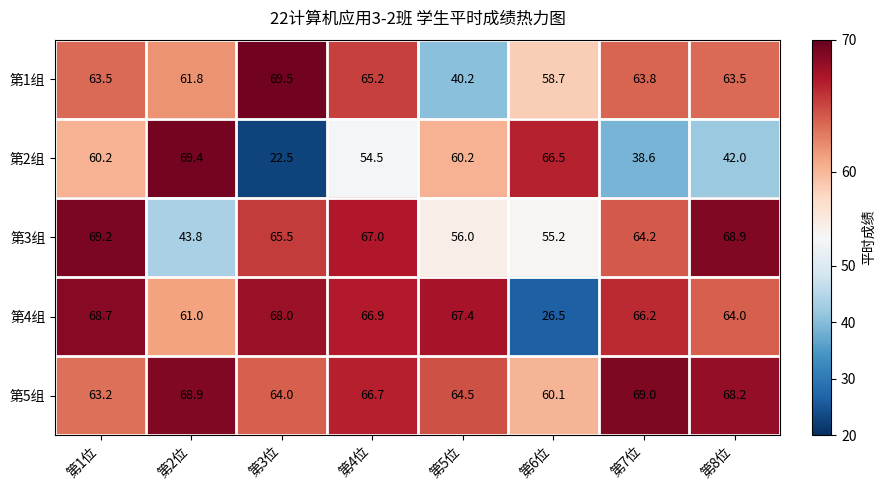

True or false: 第2组 has a value of 100.3 at 第6位.

False